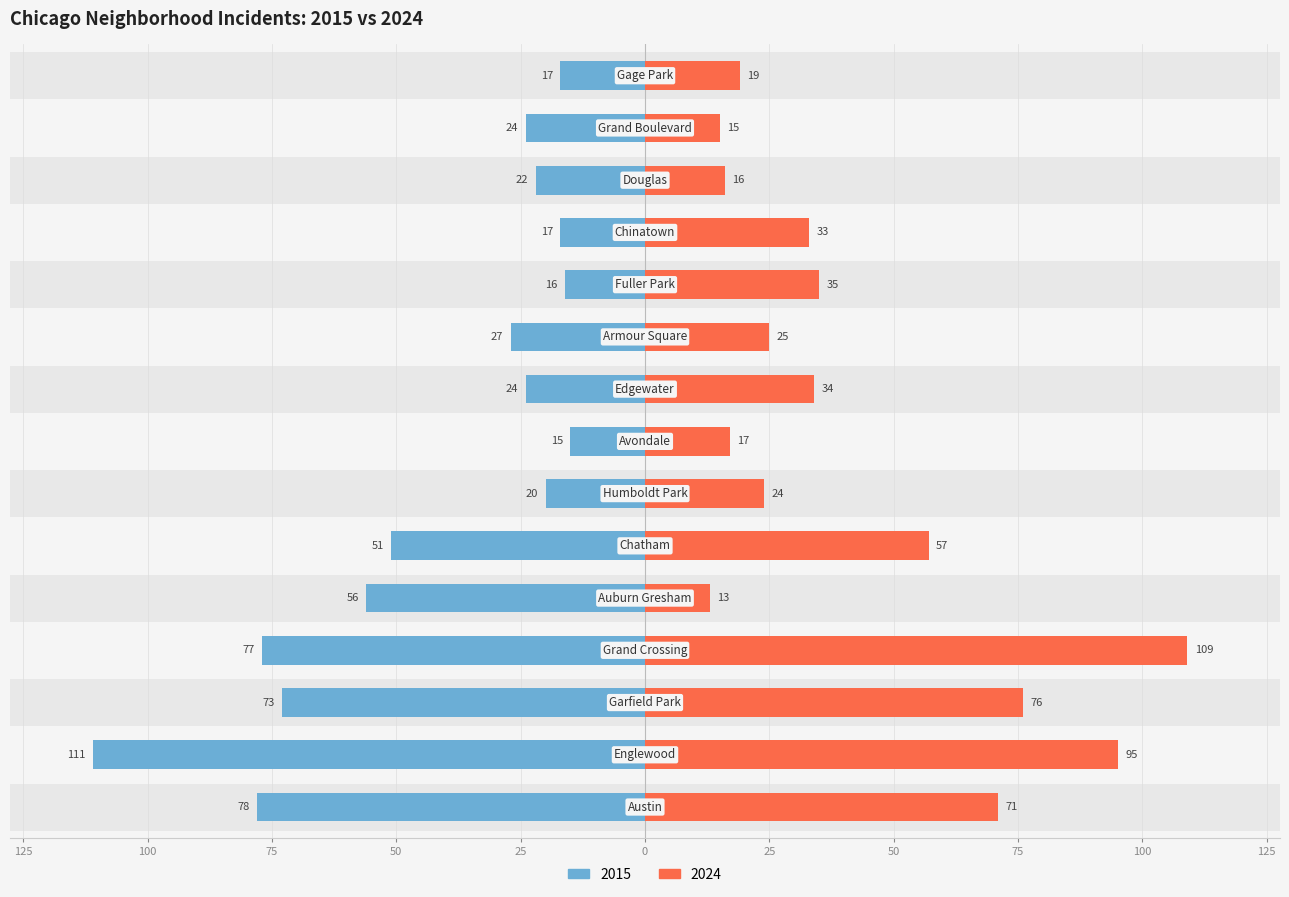

What is the total value across all series at Garfield Park?

149